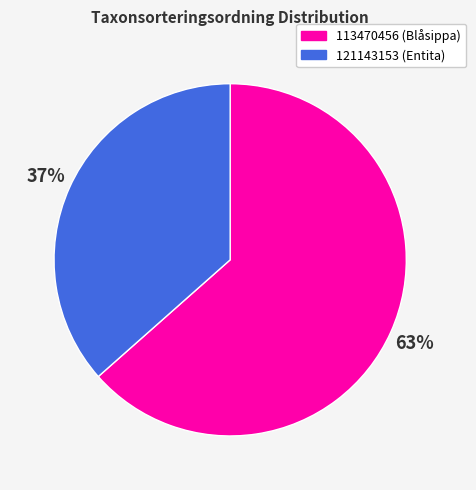

Rank the categories by value from lowest to highest.

121143153, 113470456